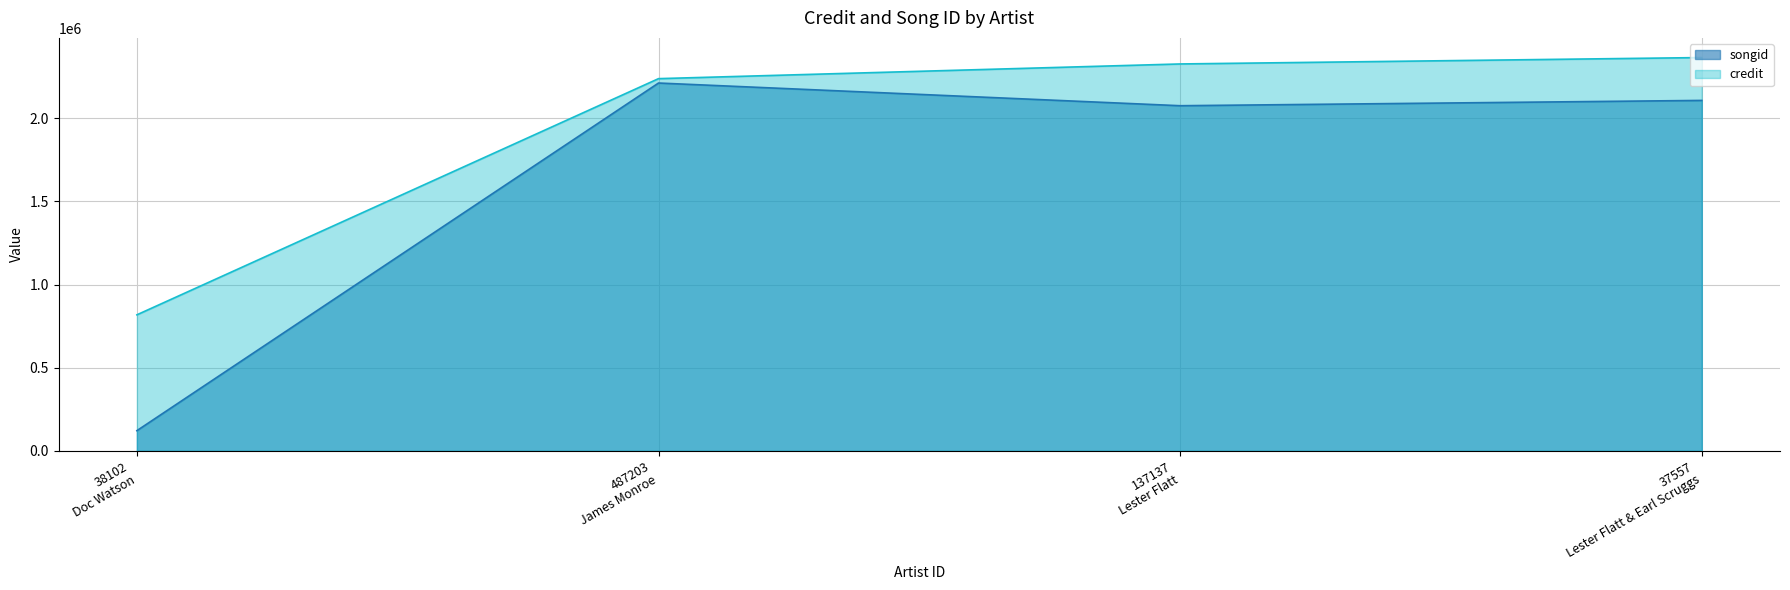

What is the sum of the credit values at 38102 Doc Watson and 487203 James Monroe?

3056436